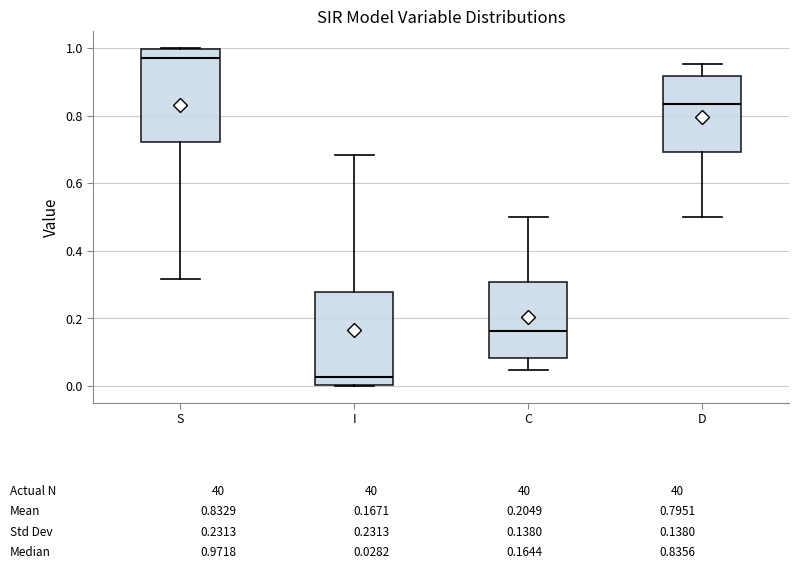

Which box's median line is the highest?

S